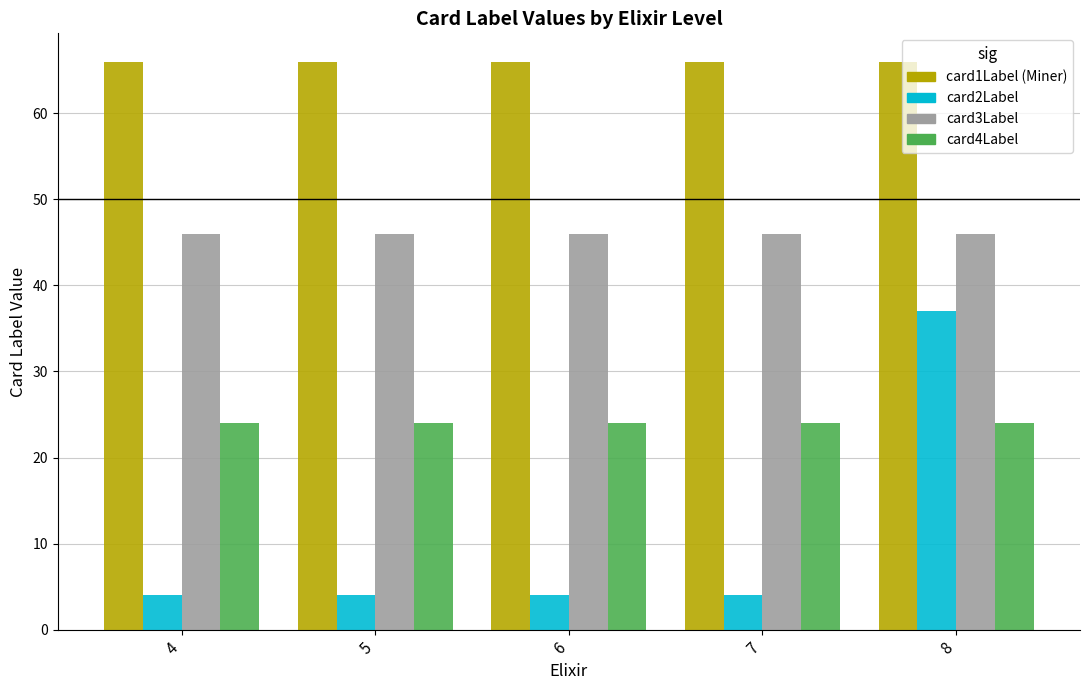

What is the total value across all series at 8?

173